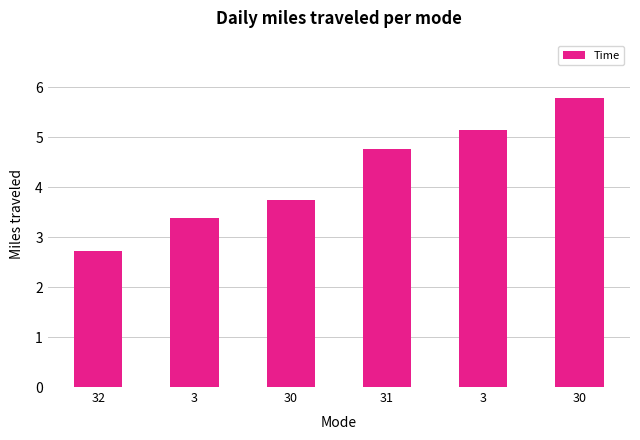

What is the difference between the second highest and second lowest values?

1.8